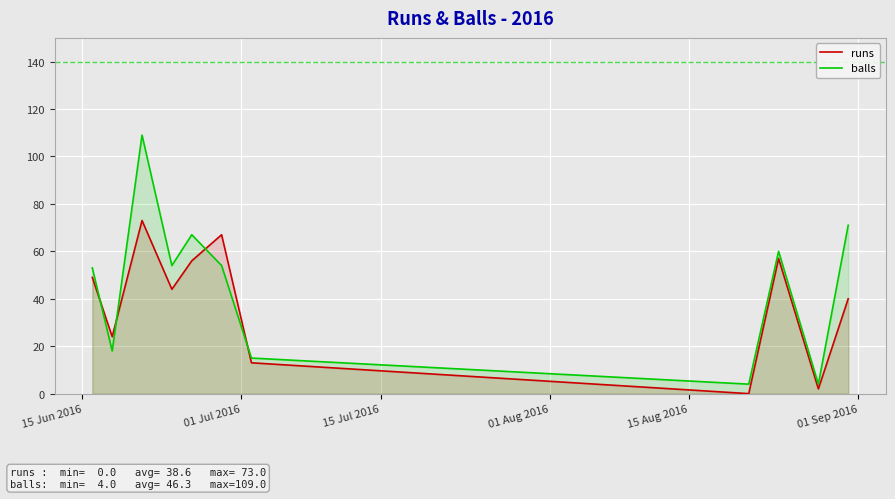

Rank the series by their maximum value, from lowest to highest.

runs, balls